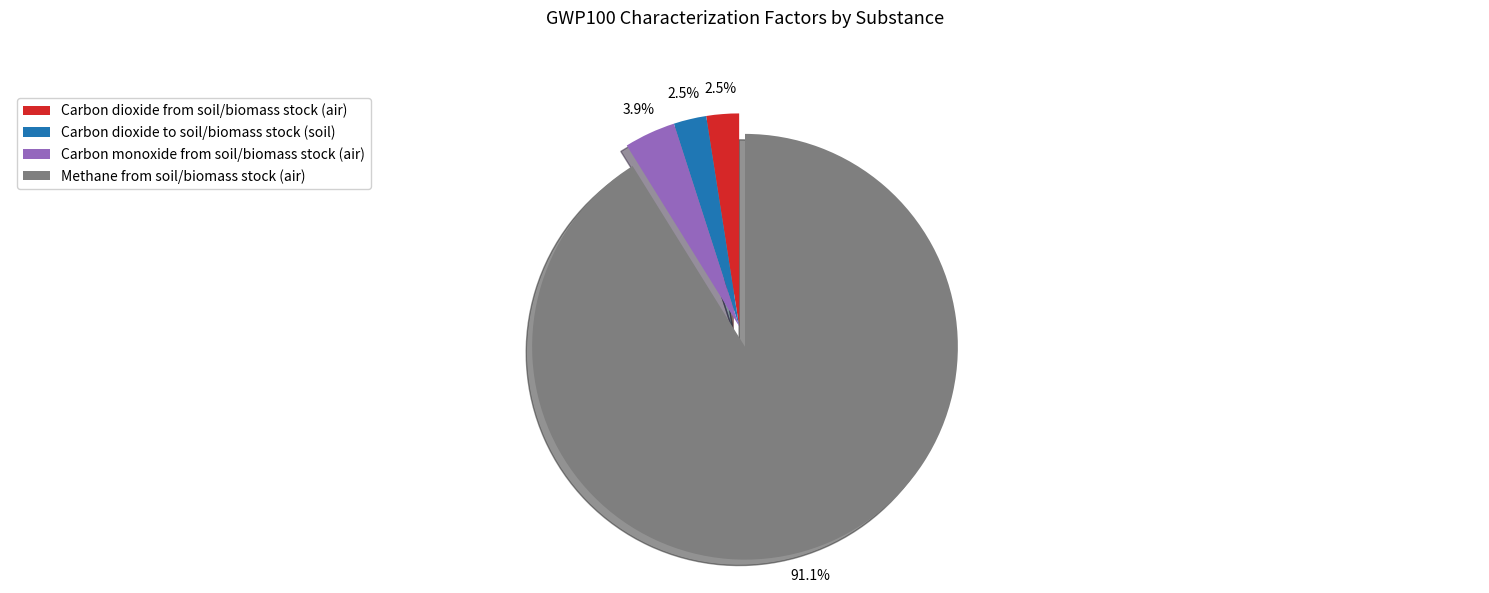

Does Carbon monoxide from soil/biomass stock (air) represent more than half of the total?

No